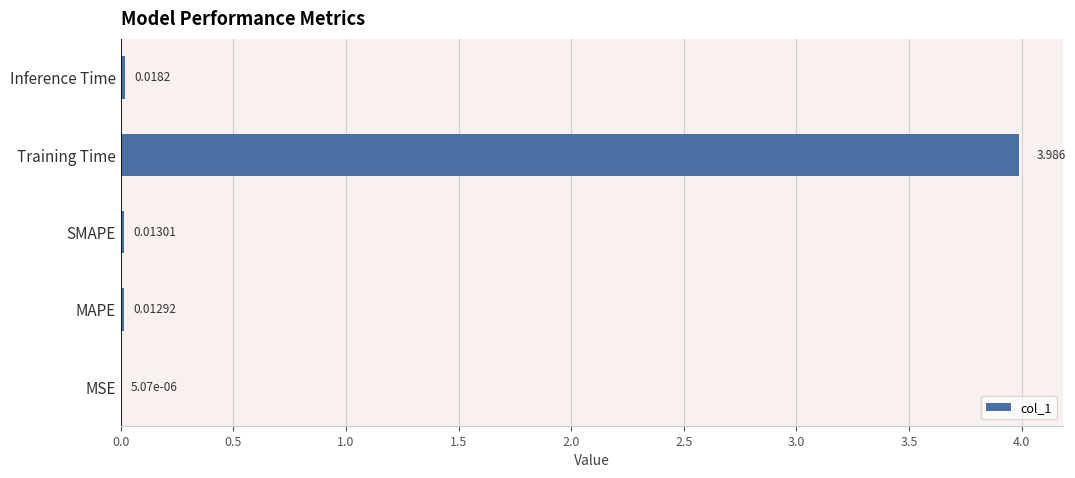

Which has a higher value, MSE or Inference Time?

Inference Time